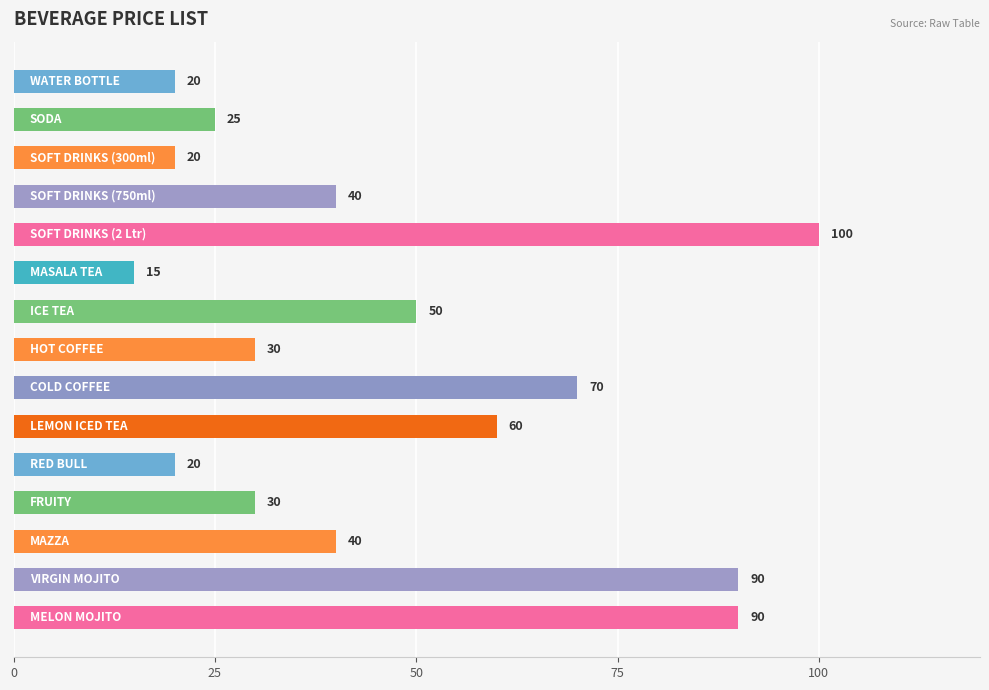

What is the smallest value displayed?

15